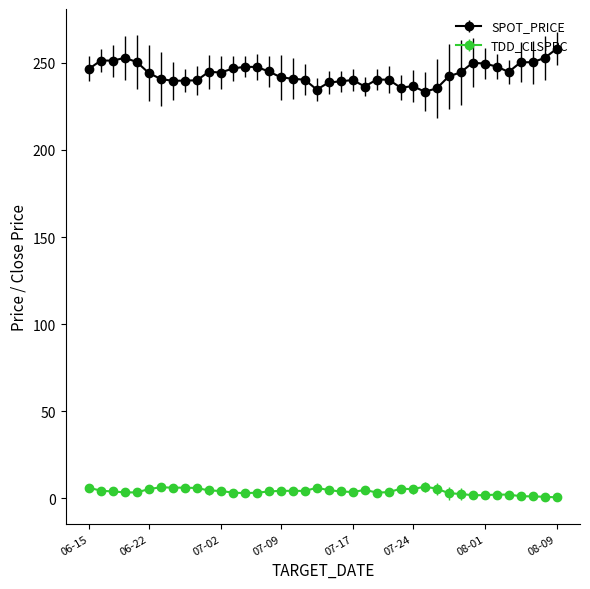

Does the chart have visible grid lines?

No